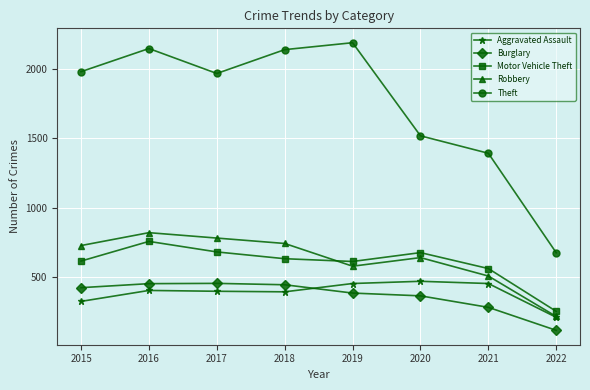

What is the smallest value displayed?

114